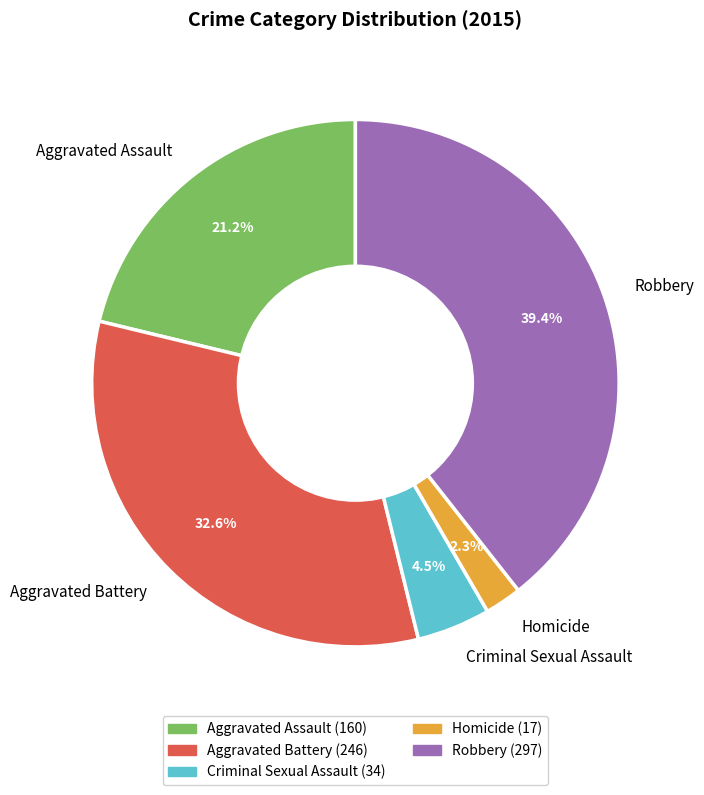

The Aggravated Assault slice represents 21% of the pie. True or false?

True